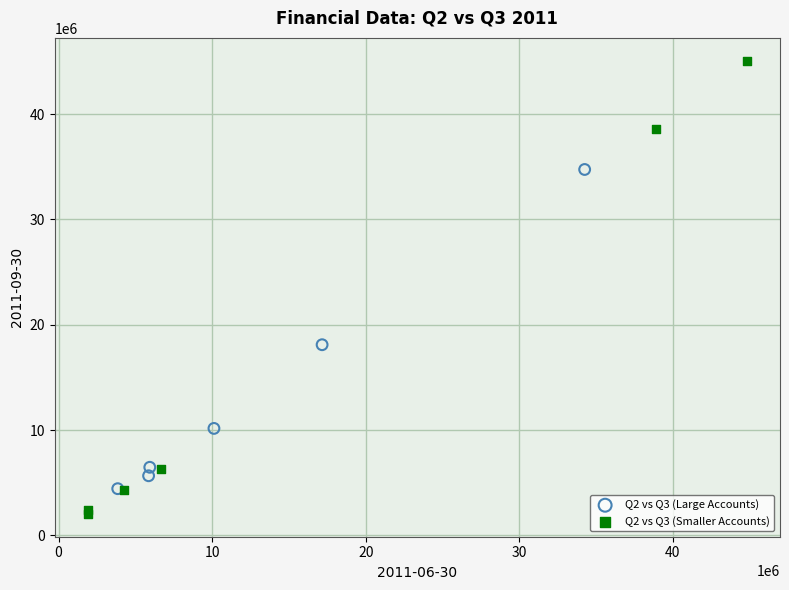

Which series contains the highest Y value?

Q2 vs Q3 (Smaller Accounts)